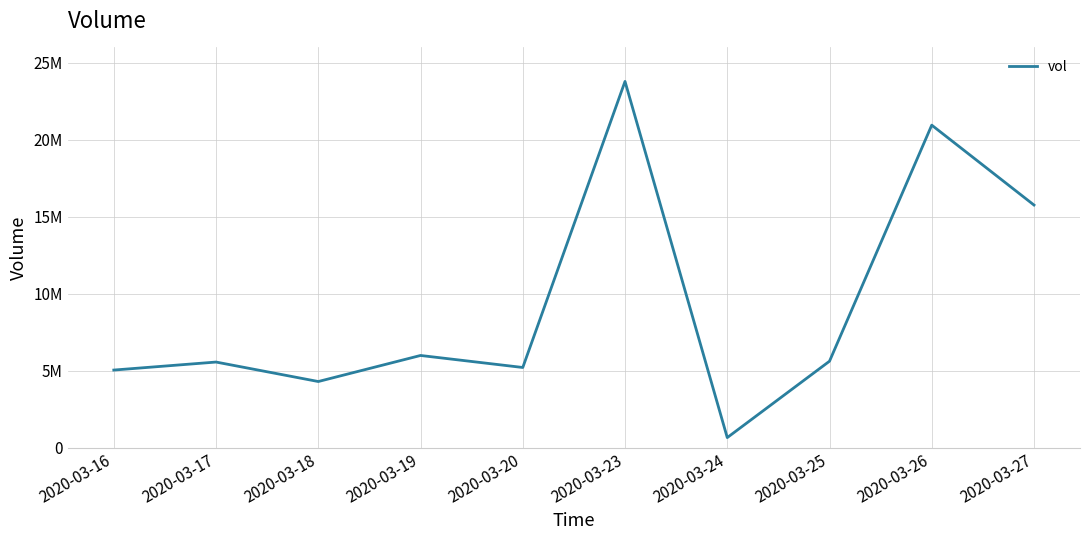

At which label does the data first exceed 5611000?

2020-03-19